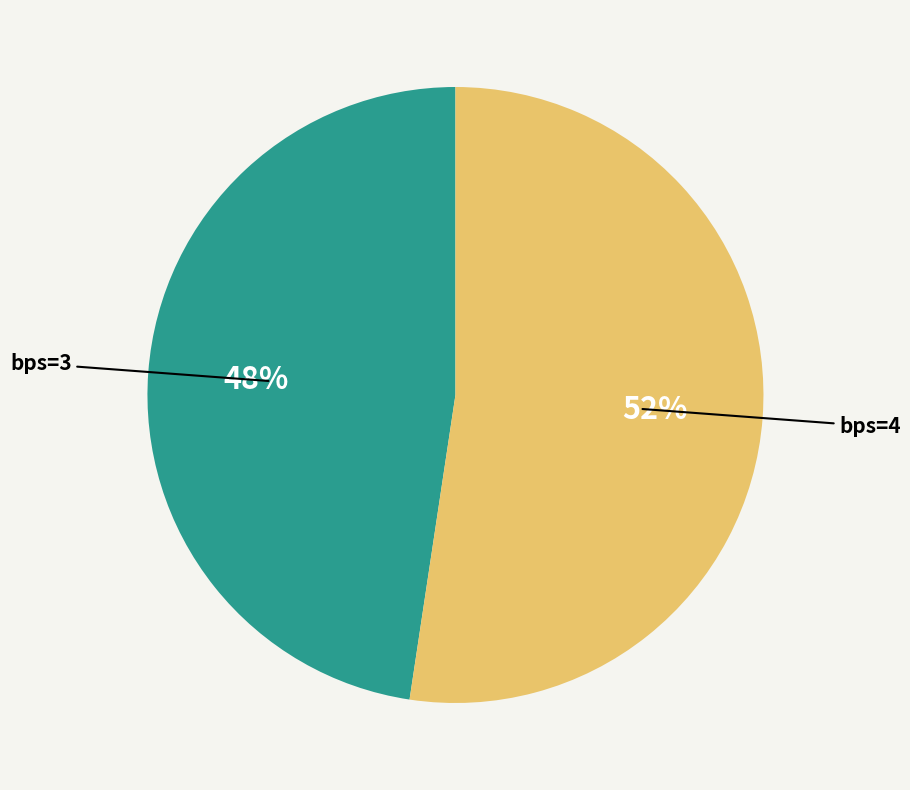

How many segments does this pie chart have?

2